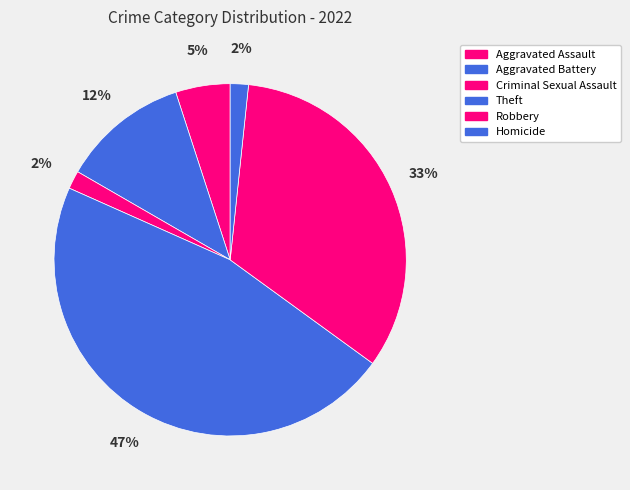

What percentage is the Theft slice, to the nearest percent?

47%